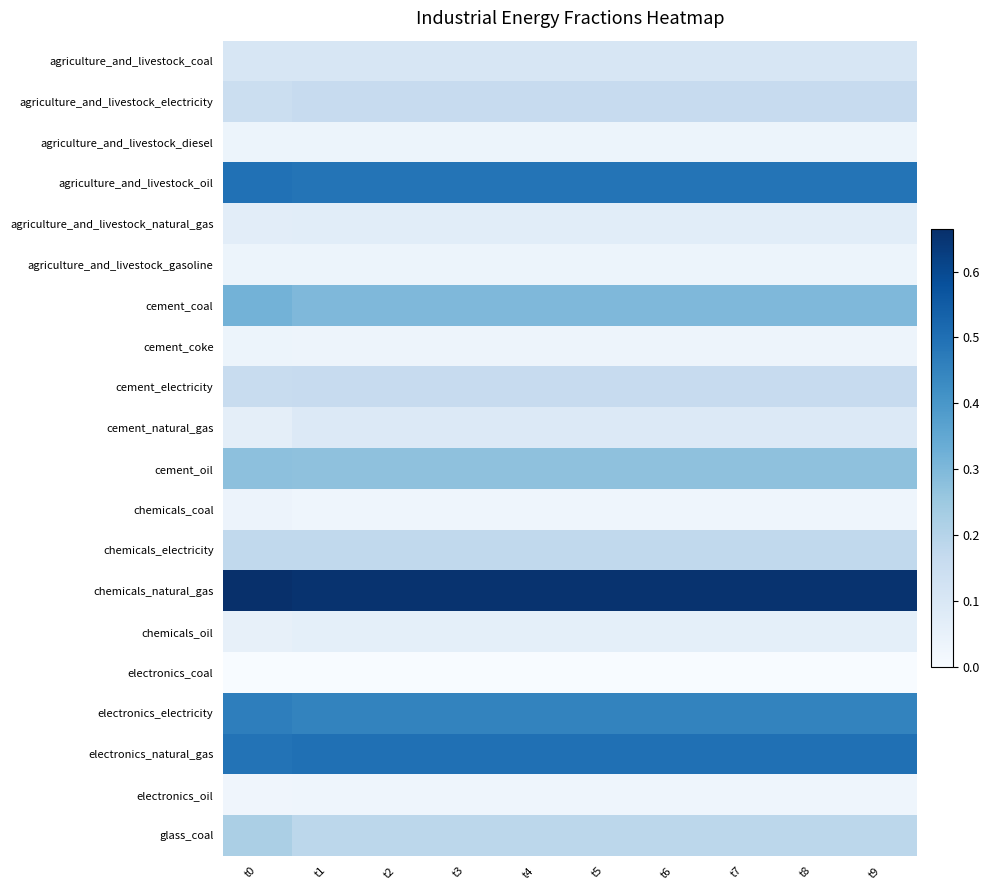

At t9, list the series in order from largest to smallest.

chemicals_natural_gas, electronics_natural_gas, agriculture_and_livestock_oil, electronics_electricity, cement_coal, cement_oil, glass_coal, chemicals_electricity, cement_electricity, agriculture_and_livestock_electricity, agriculture_and_livestock_coal, cement_natural_gas, agriculture_and_livestock_natural_gas, chemicals_oil, agriculture_and_livestock_diesel, agriculture_and_livestock_gasoline, cement_coke, electronics_oil, chemicals_coal, electronics_coal